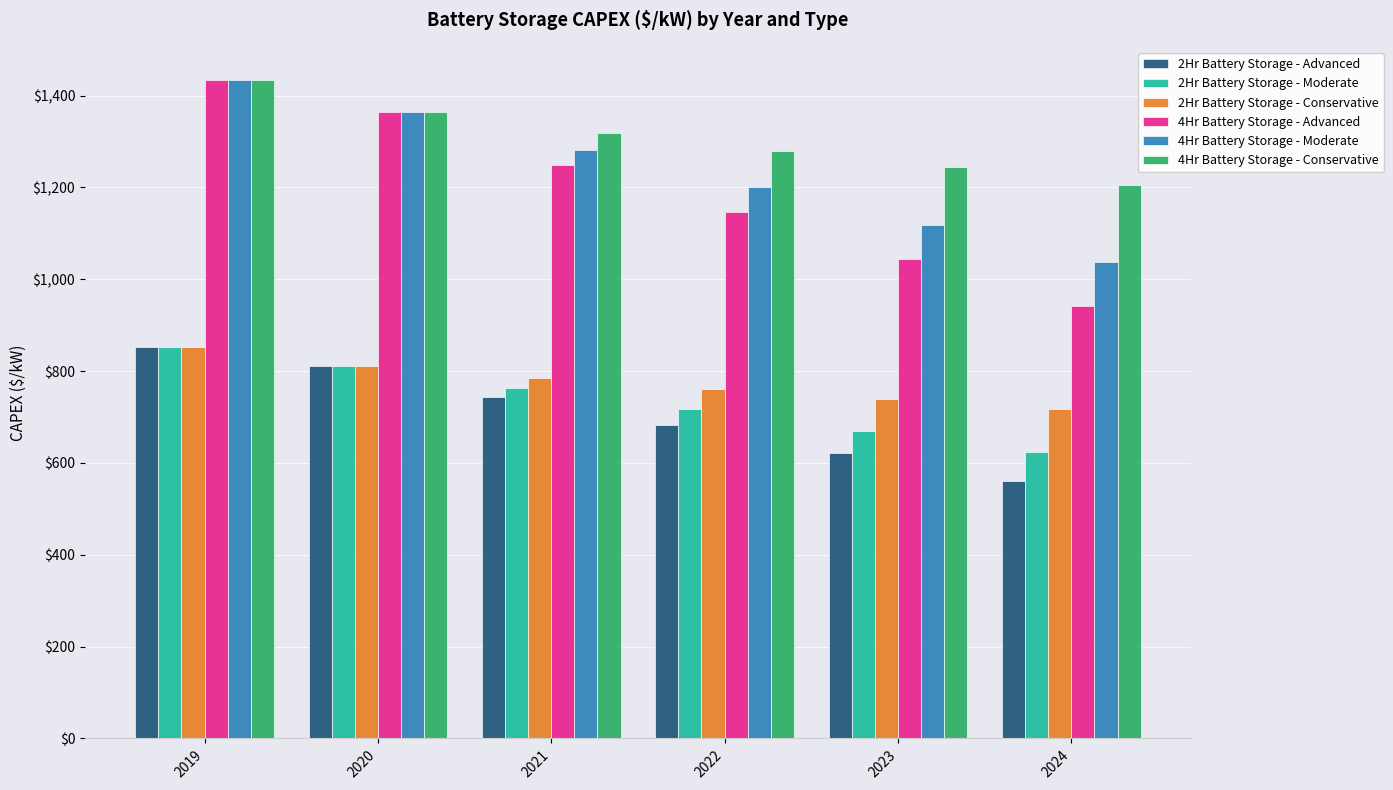

How many categories are shown in the chart?

6